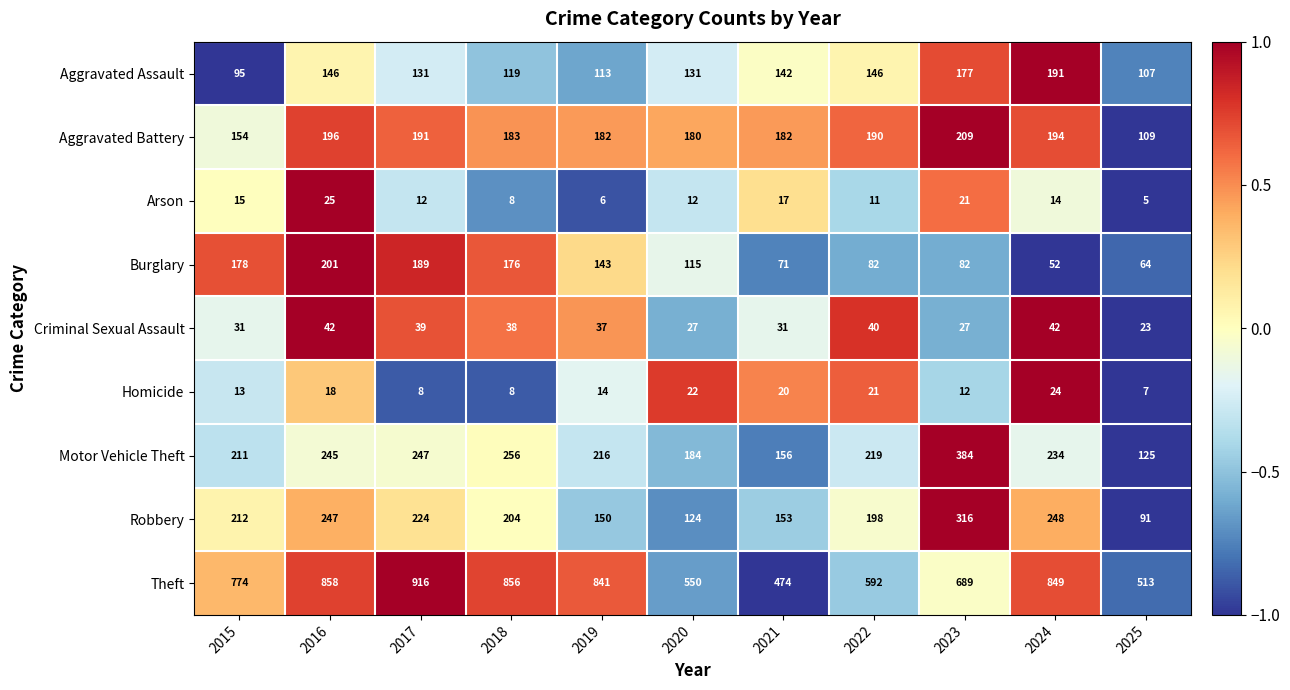

What is the smallest value displayed?

5